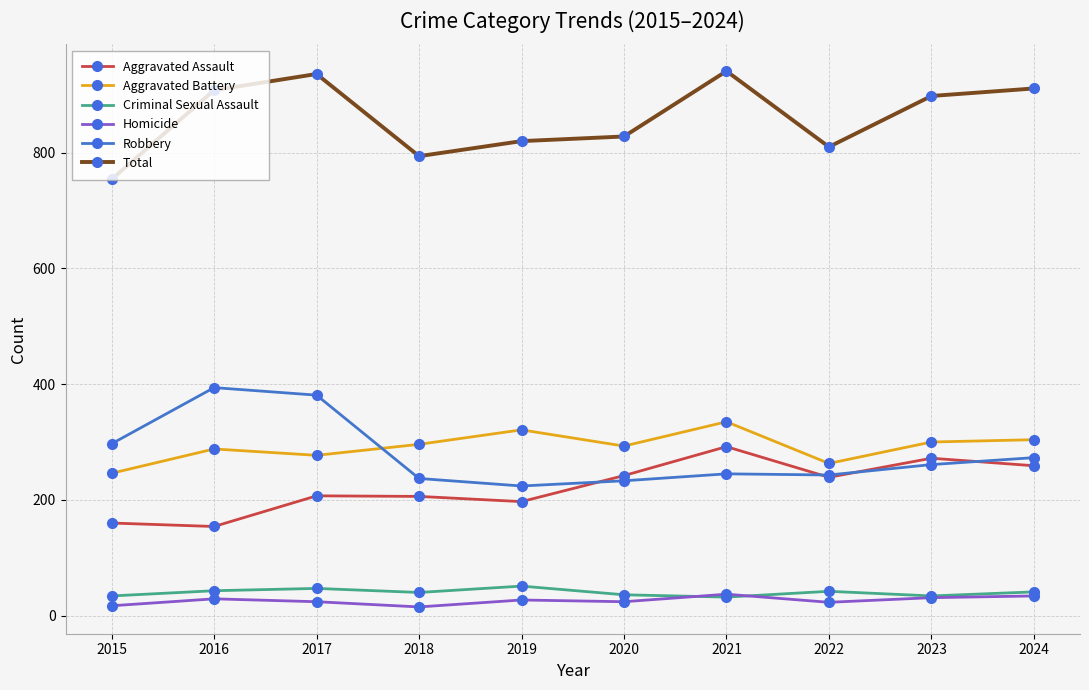

What is the value of the Aggravated Battery point at the 7th from the left?

335